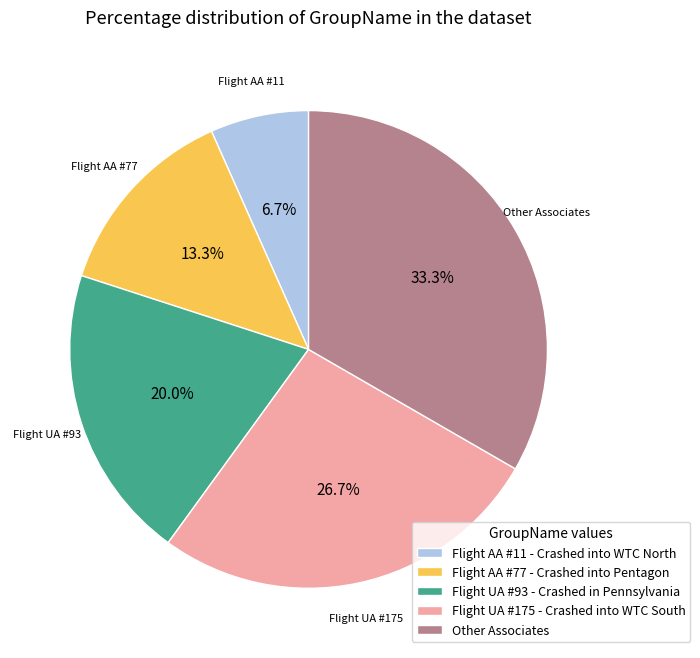

To the nearest percent, what is the average slice percentage?

20%